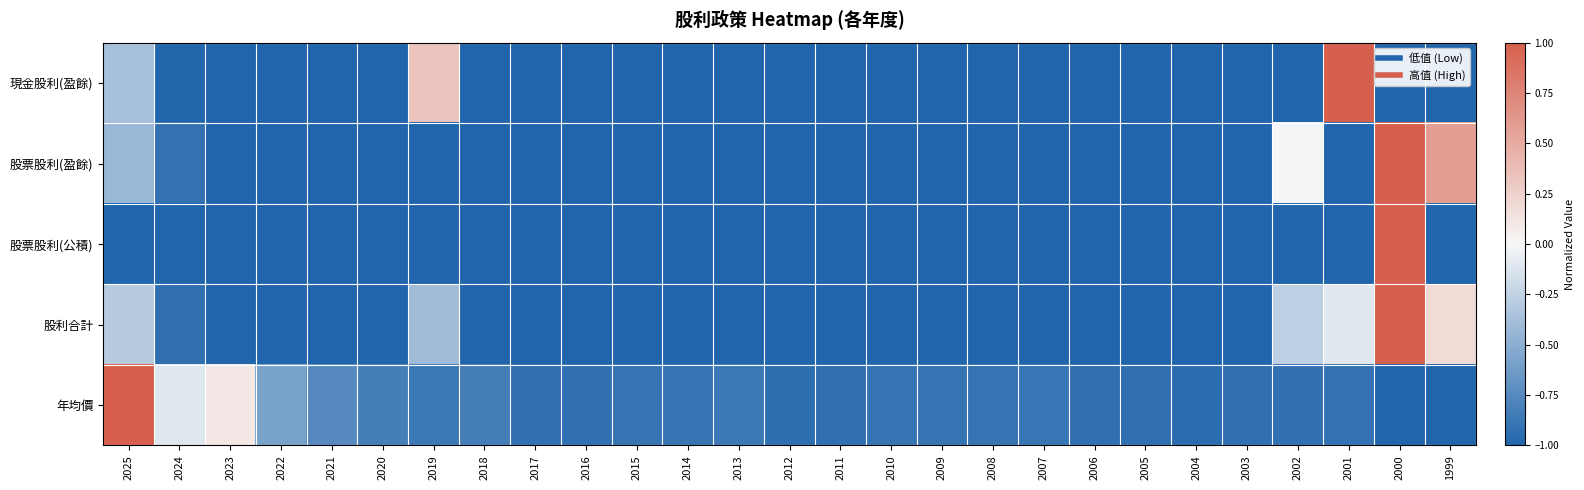

Reading right to left, list all the values displayed in this chart.

現金股利(盈餘): 1999=-1.0	2000=-1.0	2001=1.0	2002=-1.0	2003=-1.0	2004=-1.0	2005=-1.0	2006=-1.0	2007=-1.0	2008=-1.0	2009=-1.0	2010=-1.0	2011=-1.0	2012=-1.0	2013=-1.0	2014=-1.0	2015=-1.0	2016=-1.0	2017=-1.0	2018=-1.0	2019=0.3	2020=-1.0	2021=-1.0	2022=-1.0	2023=-1.0	2024=-1.0	2025=-0.4
股票股利(盈餘): 1999=0.6	2000=1.0	2001=-1.0	2002=-0.0	2003=-1.0	2004=-1.0	2005=-1.0	2006=-1.0	2007=-1.0	2008=-1.0	2009=-1.0	2010=-1.0	2011=-1.0	2012=-1.0	2013=-1.0	2014=-1.0	2015=-1.0	2016=-1.0	2017=-1.0	2018=-1.0	2019=-1.0	2020=-1.0	2021=-1.0	2022=-1.0	2023=-1.0	2024=-0.9	2025=-0.4
股票股利(公積): 1999=-1.0	2000=1.0	2001=-1.0	2002=-1.0	2003=-1.0	2004=-1.0	2005=-1.0	2006=-1.0	2007=-1.0	2008=-1.0	2009=-1.0	2010=-1.0	2011=-1.0	2012=-1.0	2013=-1.0	2014=-1.0	2015=-1.0	2016=-1.0	2017=-1.0	2018=-1.0	2019=-1.0	2020=-1.0	2021=-1.0	2022=-1.0	2023=-1.0	2024=-1.0	2025=-1.0
股利合計: 1999=0.2	2000=1.0	2001=-0.1	2002=-0.3	2003=-1.0	2004=-1.0	2005=-1.0	2006=-1.0	2007=-1.0	2008=-1.0	2009=-1.0	2010=-1.0	2011=-1.0	2012=-1.0	2013=-1.0	2014=-1.0	2015=-1.0	2016=-1.0	2017=-1.0	2018=-1.0	2019=-0.4	2020=-1.0	2021=-1.0	2022=-1.0	2023=-1.0	2024=-0.9	2025=-0.3
年均價: 1999=-1.0	2000=-1.0	2001=-0.9	2002=-0.9	2003=-0.9	2004=-0.9	2005=-0.9	2006=-0.9	2007=-0.9	2008=-0.9	2009=-0.9	2010=-0.9	2011=-0.9	2012=-0.9	2013=-0.9	2014=-0.9	2015=-0.9	2016=-0.9	2017=-0.9	2018=-0.8	2019=-0.9	2020=-0.8	2021=-0.7	2022=-0.6	2023=0.1	2024=-0.1	2025=1.0